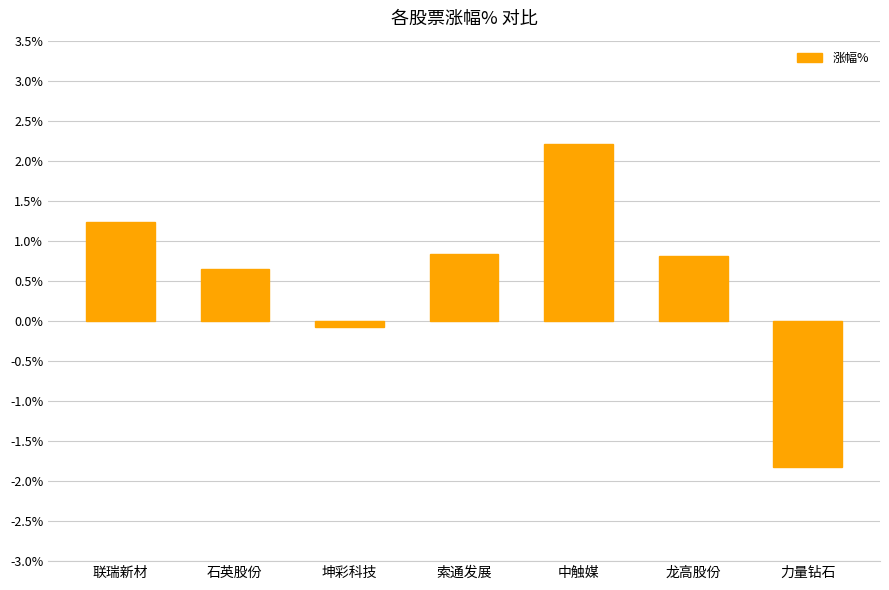

Reading right to left, extract all data points from this chart.

-1.8	0.8	2.2	0.8	-0.1	0.7	1.2